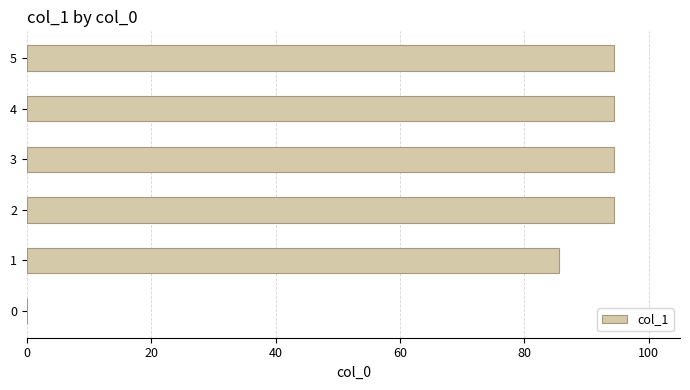

What is the sum of all values?

462.8